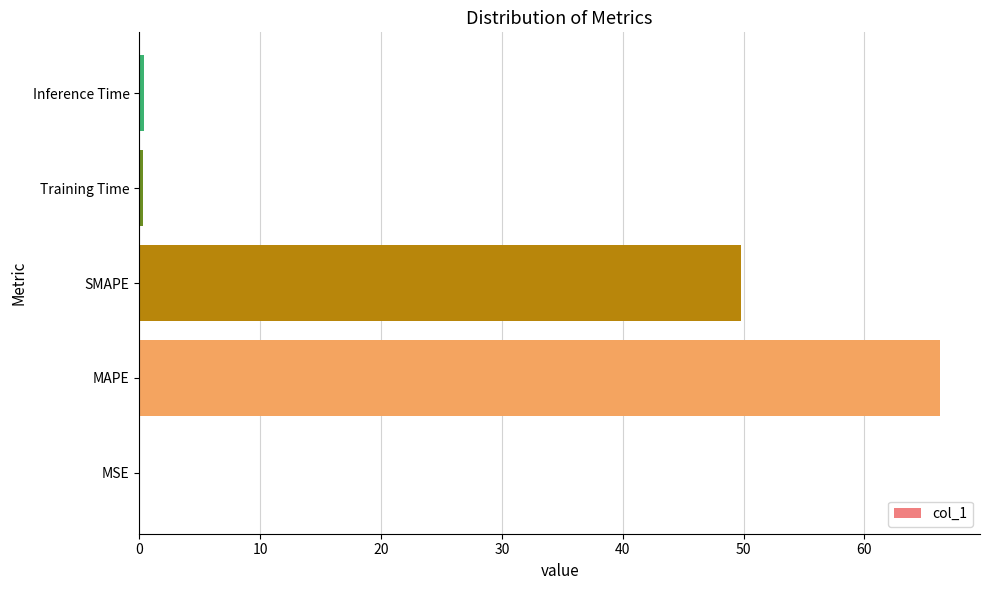

At which category does the chart reach its peak across all series?

MAPE